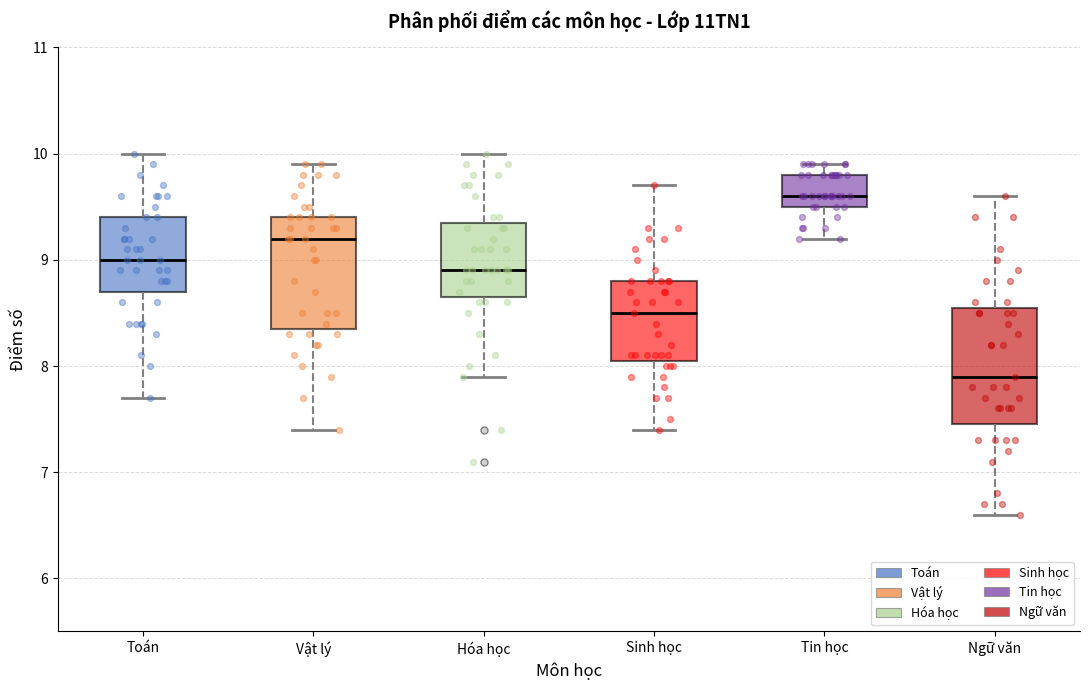

Reading left to right, read every box against the y-axis: the position of its median line, the range the box covers, and the ends of its whiskers. The values are not printed on the chart, so give them approximately, as read against the axis.

Toán: median 9.0, box 8.7 to 9.4, whiskers 7.7 to 10.0
Vật lý: median 9.2, box 8.4 to 9.4, whiskers 7.4 to 9.9
Hóa học: median 8.9, box 8.7 to 9.4, whiskers 7.9 to 10.0
Sinh học: median 8.5, box 8.1 to 8.8, whiskers 7.4 to 9.7
Tin học: median 9.6, box 9.5 to 9.8, whiskers 9.2 to 9.9
Ngữ văn: median 7.9, box 7.5 to 8.6, whiskers 6.6 to 9.6